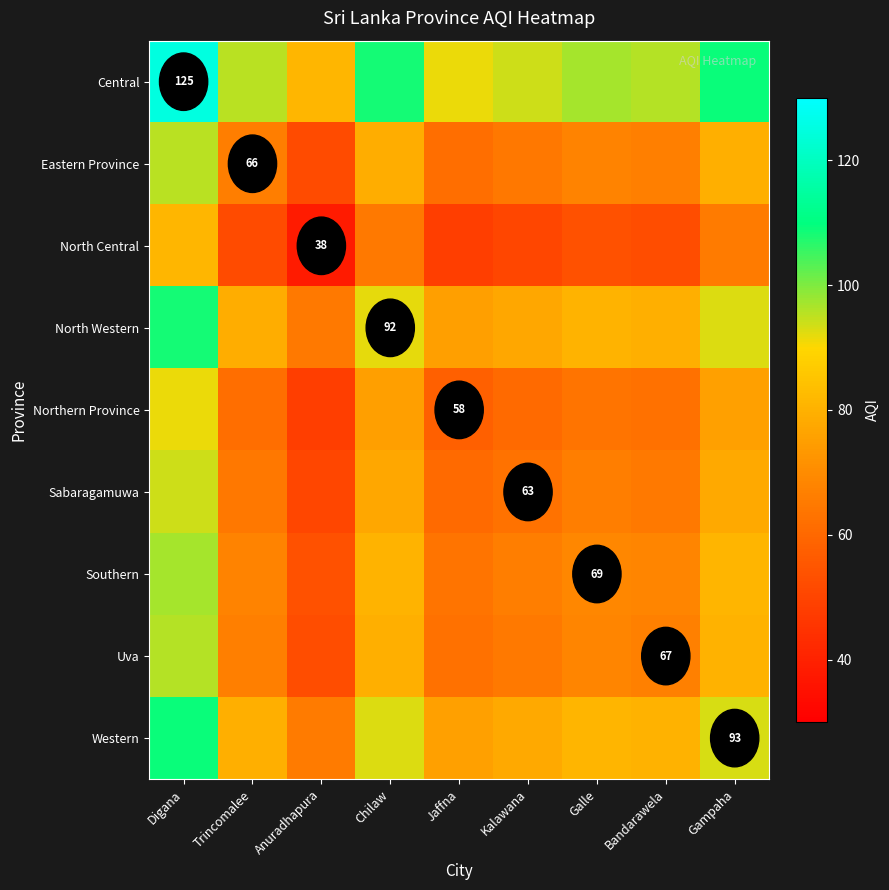

Is it true that Uva equals 67.0 at Bandarawela?

True